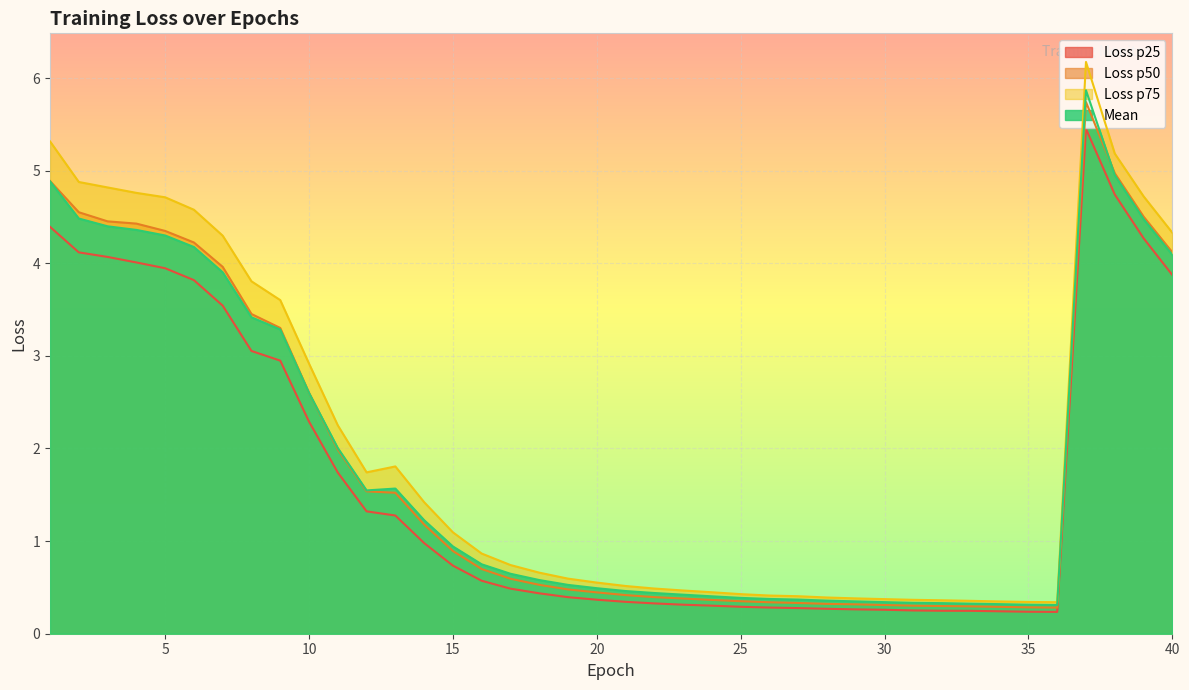

What is the value of the Loss p75 point at the 37th from the left?

6.2